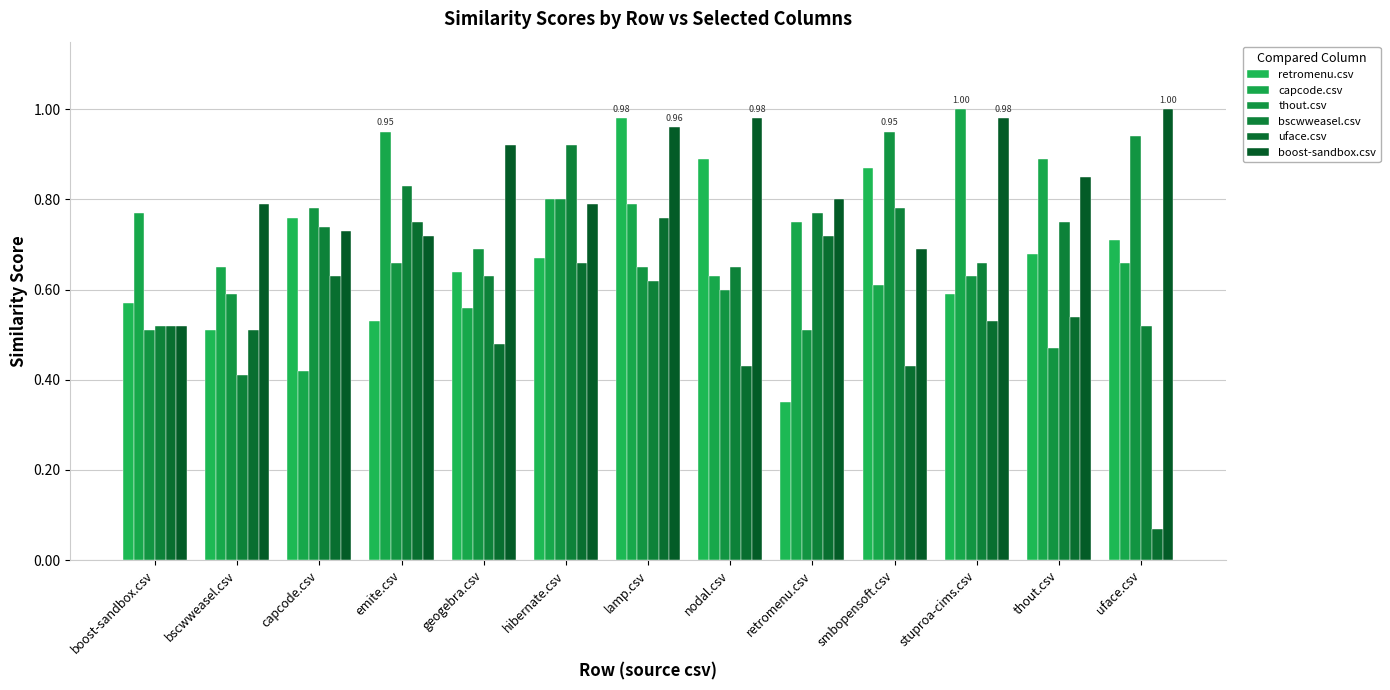

What is the average value of the bscwweasel.csv series?

0.7